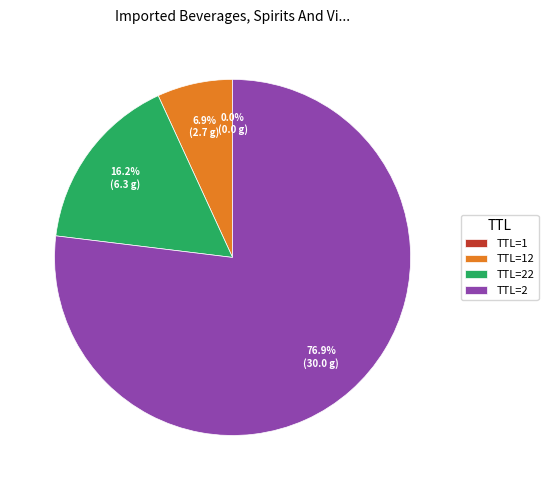

Does any single category account for the majority?

Yes